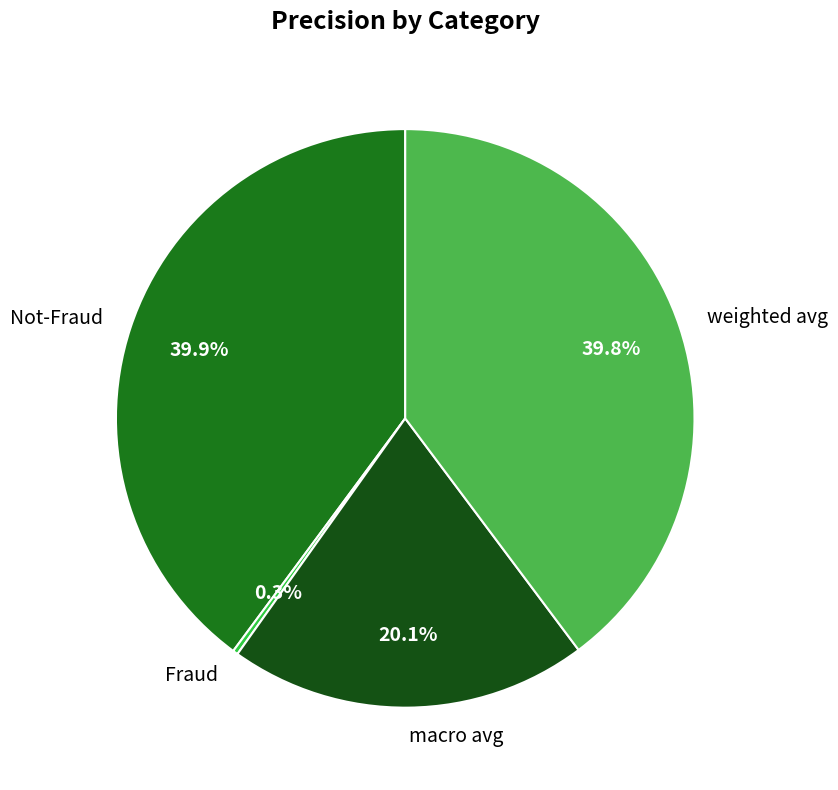

To the nearest percent, what percentage of the pie is macro avg?

20%